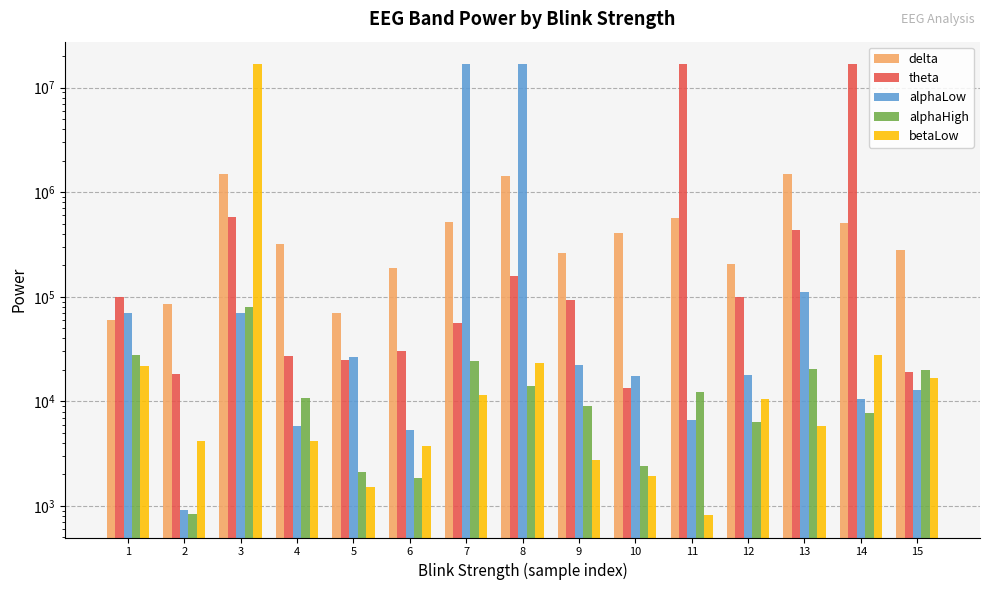

What is the total value across all series at 11?

17362111